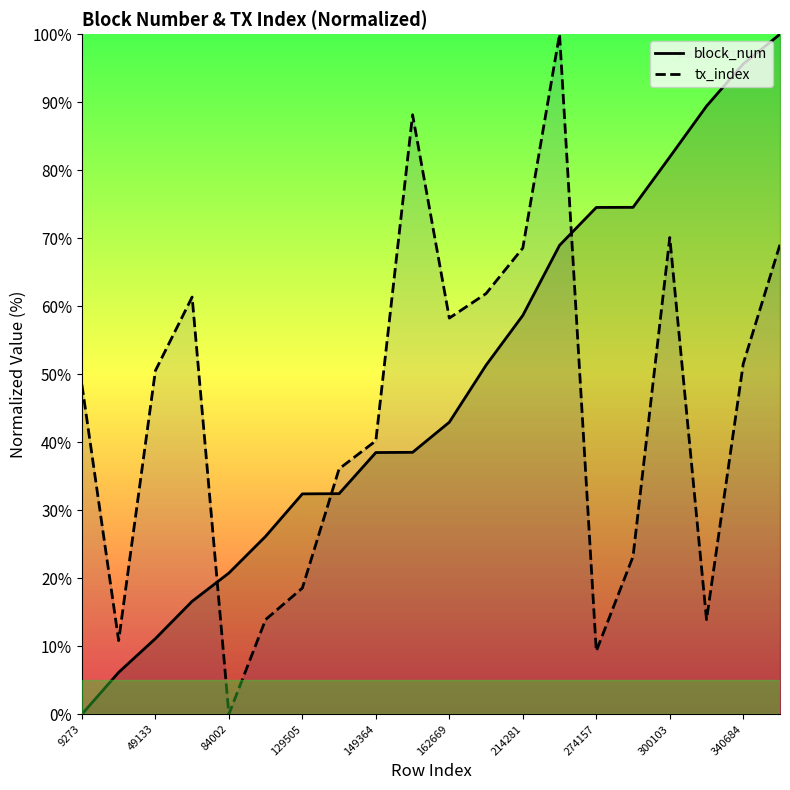

After their last crossing, which series has the higher values: block_num or tx_index?

block_num